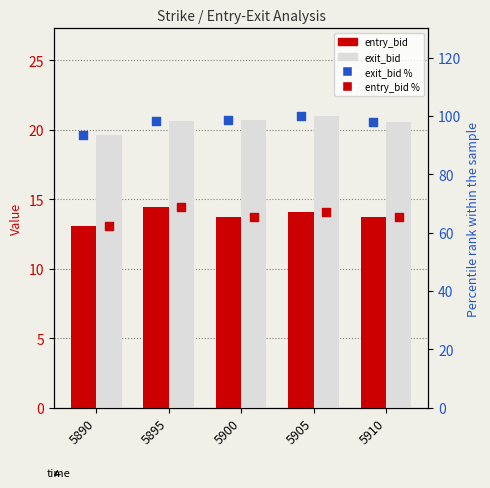

Which series has the largest Y range (max minus min)?

exit_bid %